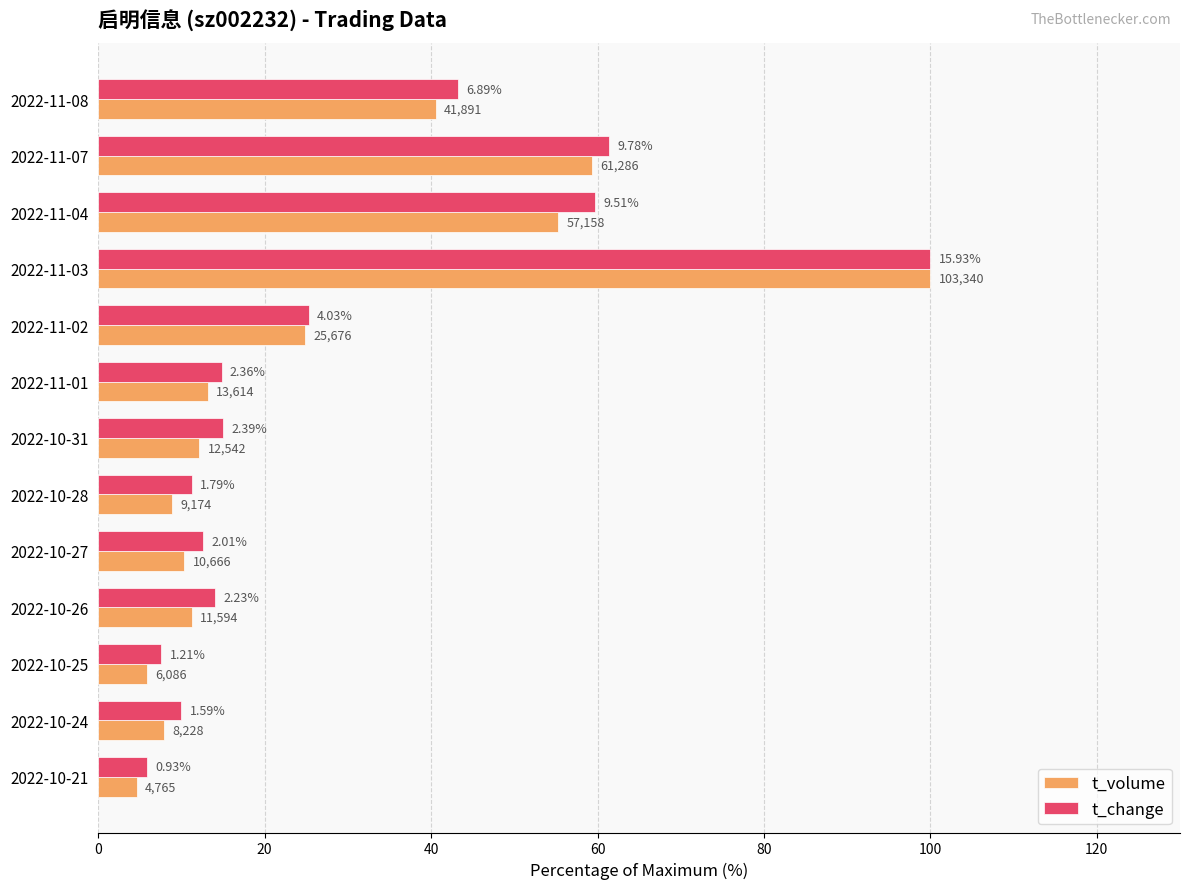

What is the average value of the t_change series?

29.3